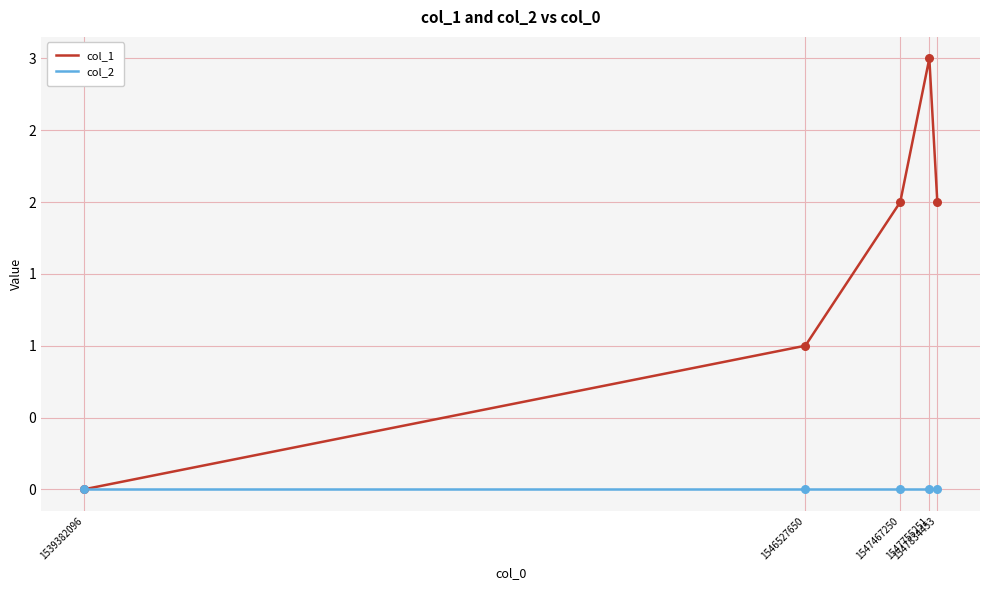

What are all the series names shown in the legend?

col_1, col_2